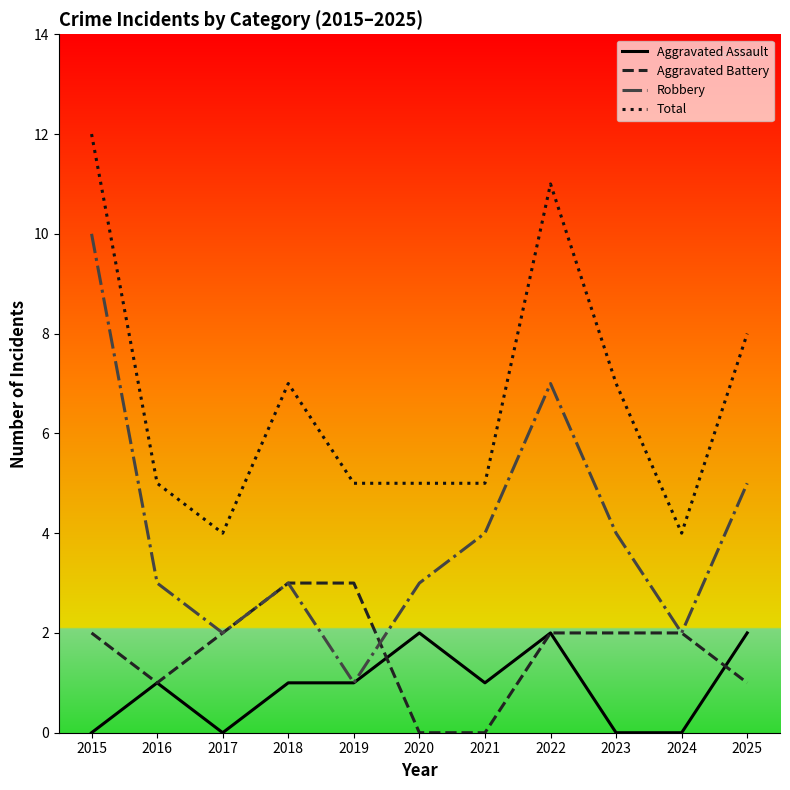

Which series has the largest range (max minus min)?

Robbery